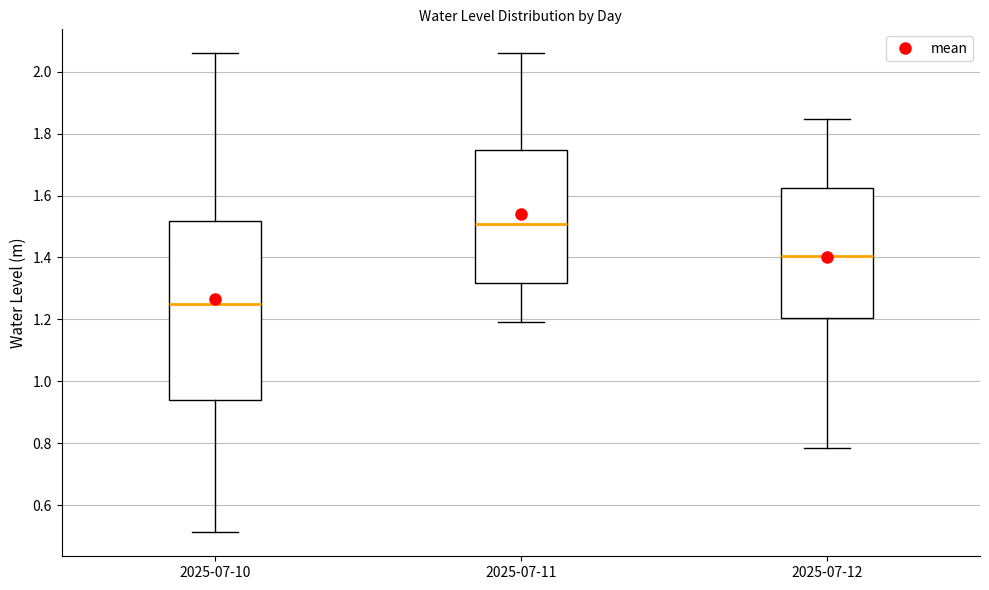

Which box's median line is the lowest?

2025-07-10